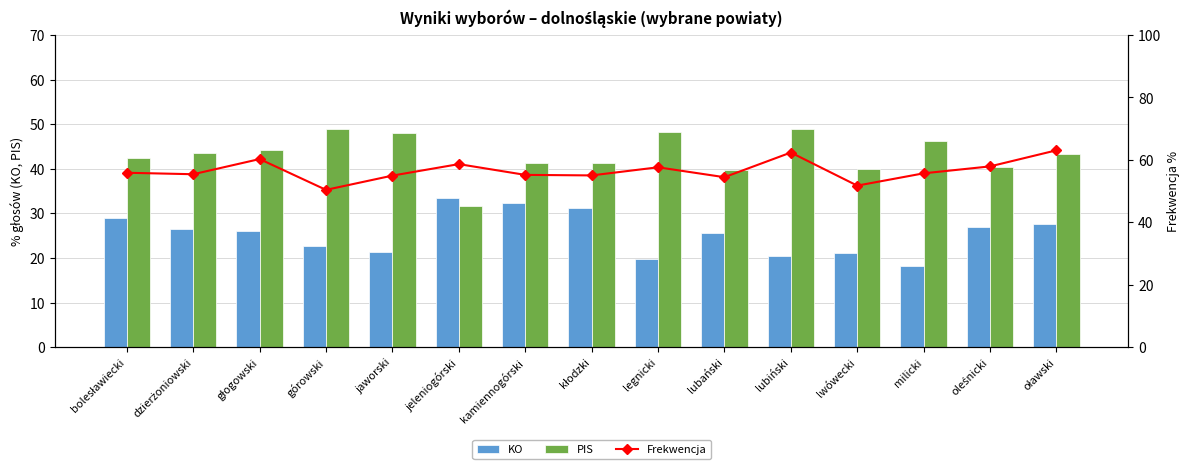

List the labels in order of KO value, smallest first.

milicki, legnicki, lubiński, lwówecki, jaworski, górowski, lubański, głogowski, dzierżoniowski, oleśnicki, oławski, bolesławiecki, kłodzki, kamiennogórski, jeleniogórski